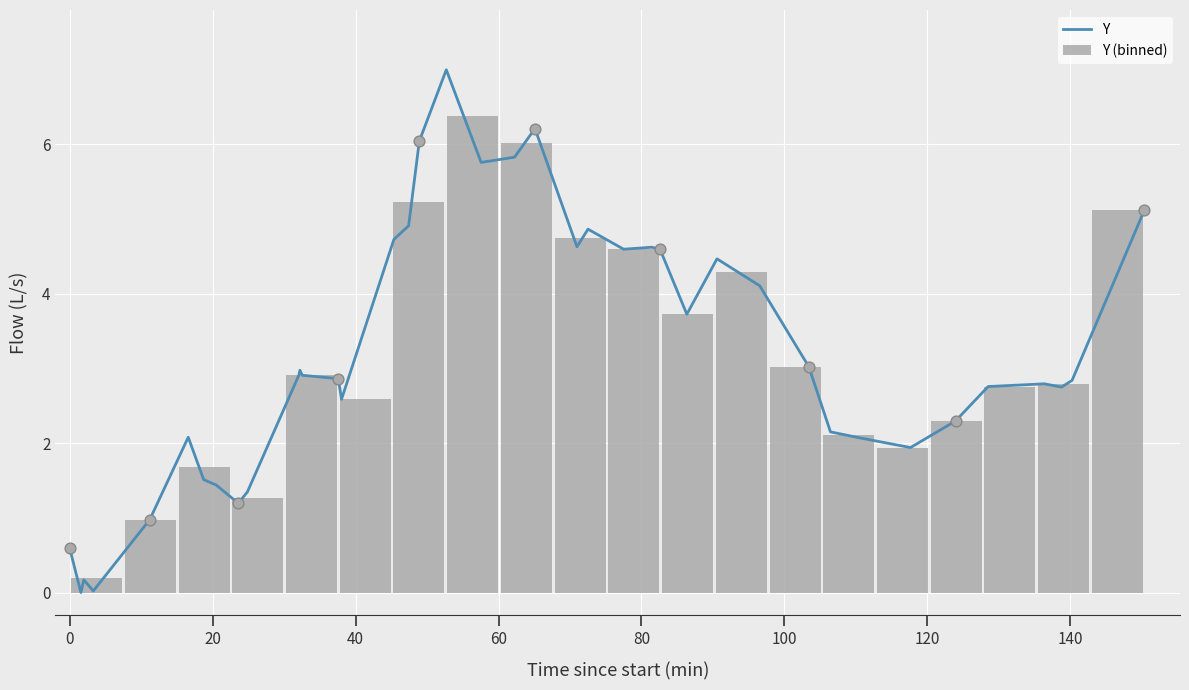

What is the difference between the maximum and minimum values in the Y (binned) series?

6.2